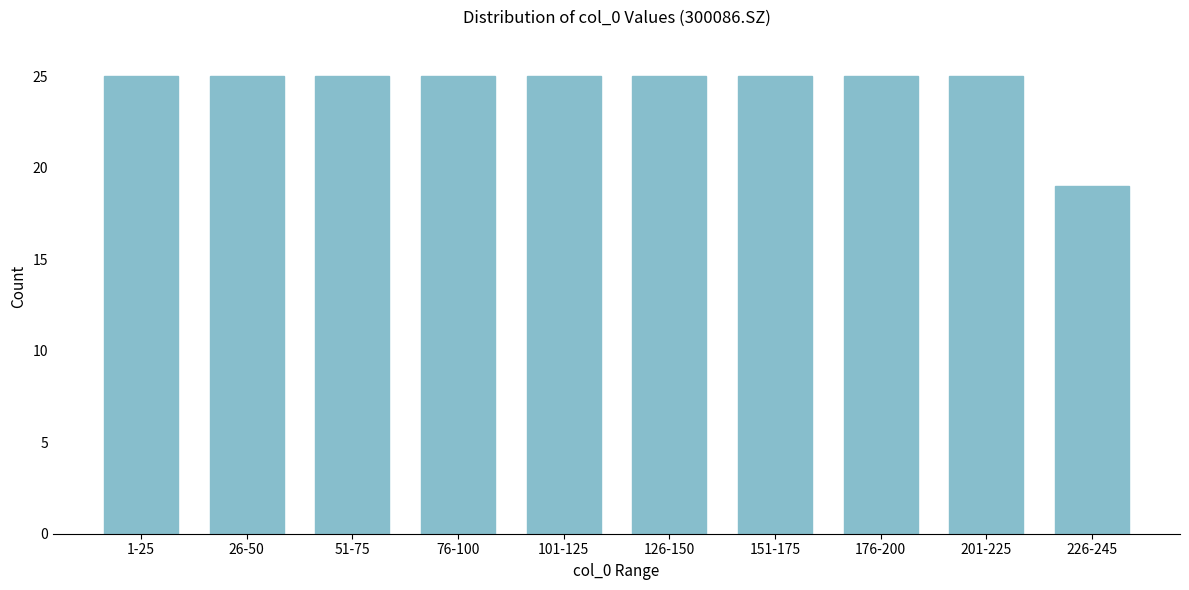

Reading right to left, transcribe all the data shown in this chart.

226-245=19	201-225=25	176-200=25	151-175=25	126-150=25	101-125=25	76-100=25	51-75=25	26-50=25	1-25=25